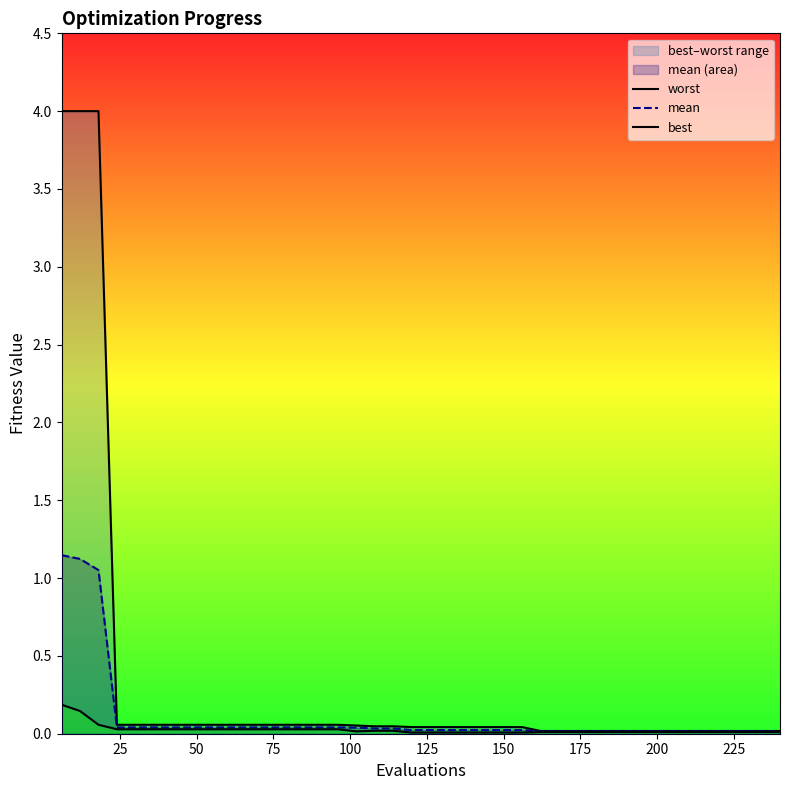

Rank the series by their maximum value, from lowest to highest.

best, mean, worst